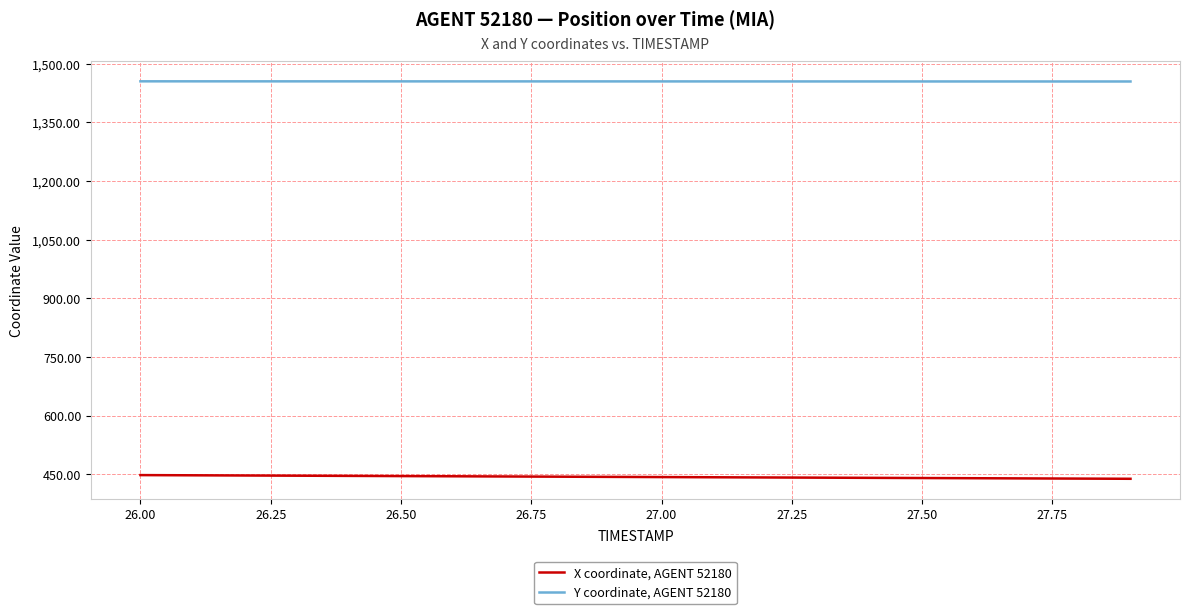

What is the maximum value for Y coordinate, AGENT 52180?

1455.0